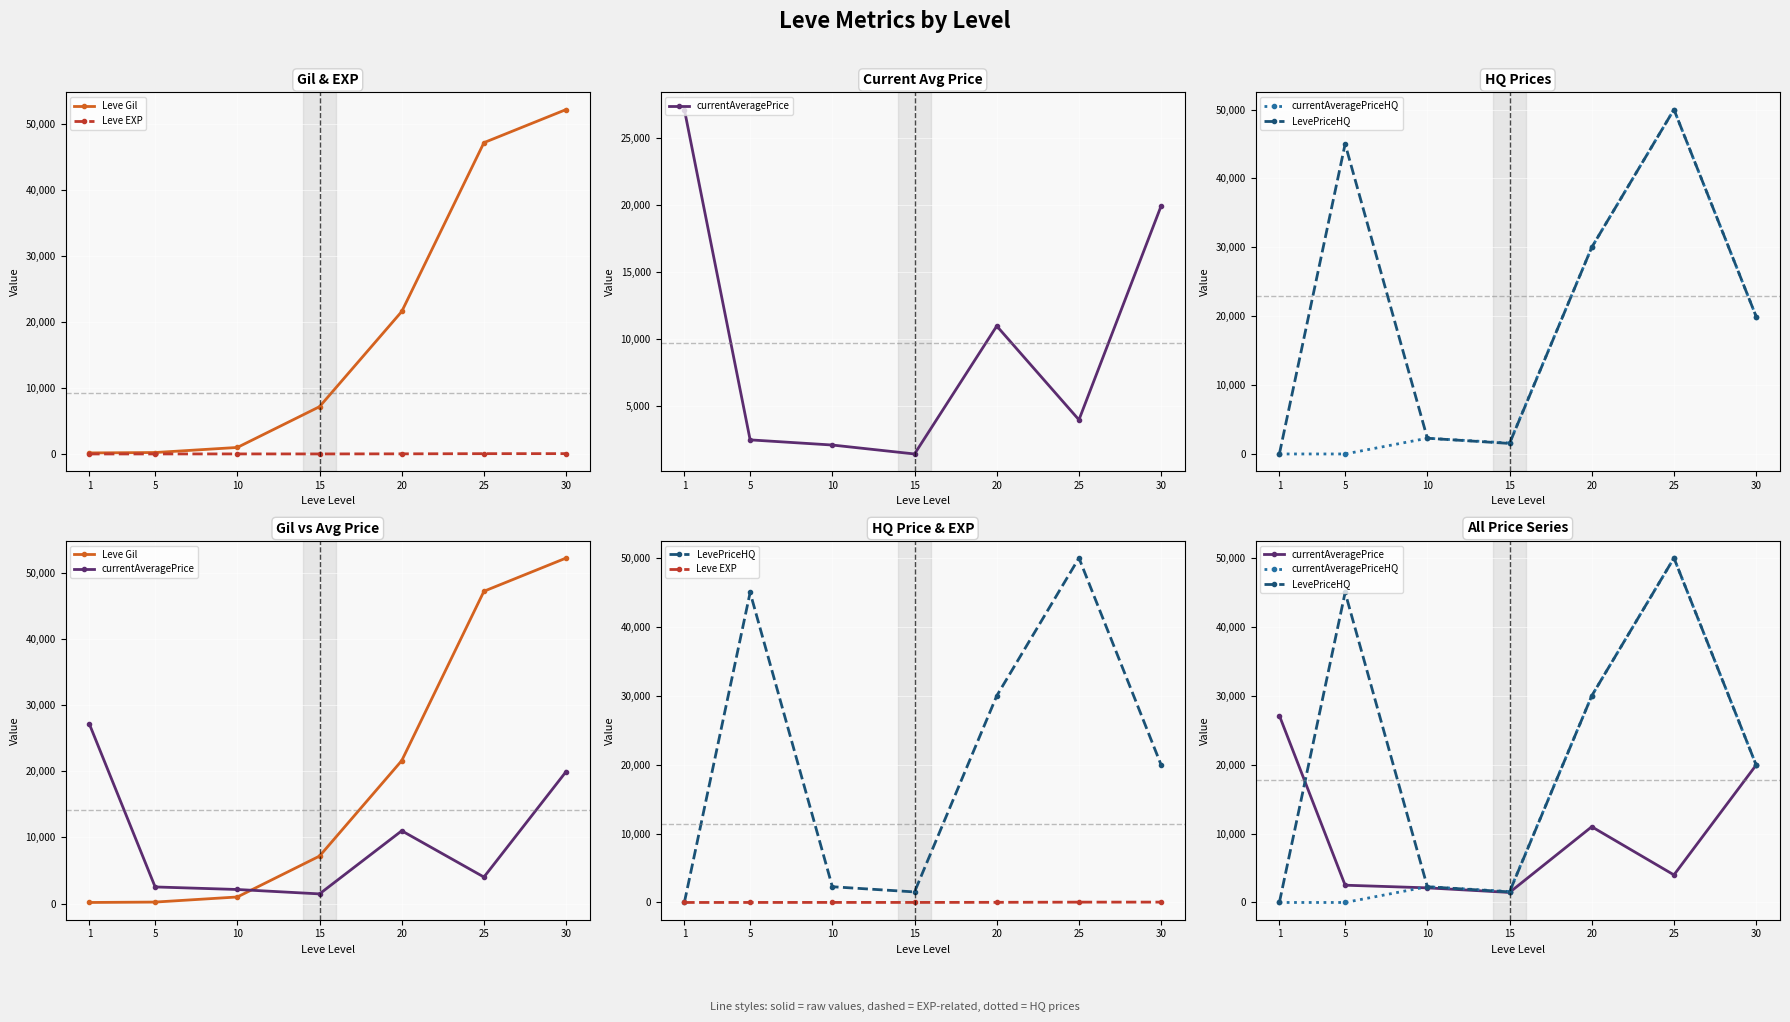

Is this an area chart (filled region under the line)?

No